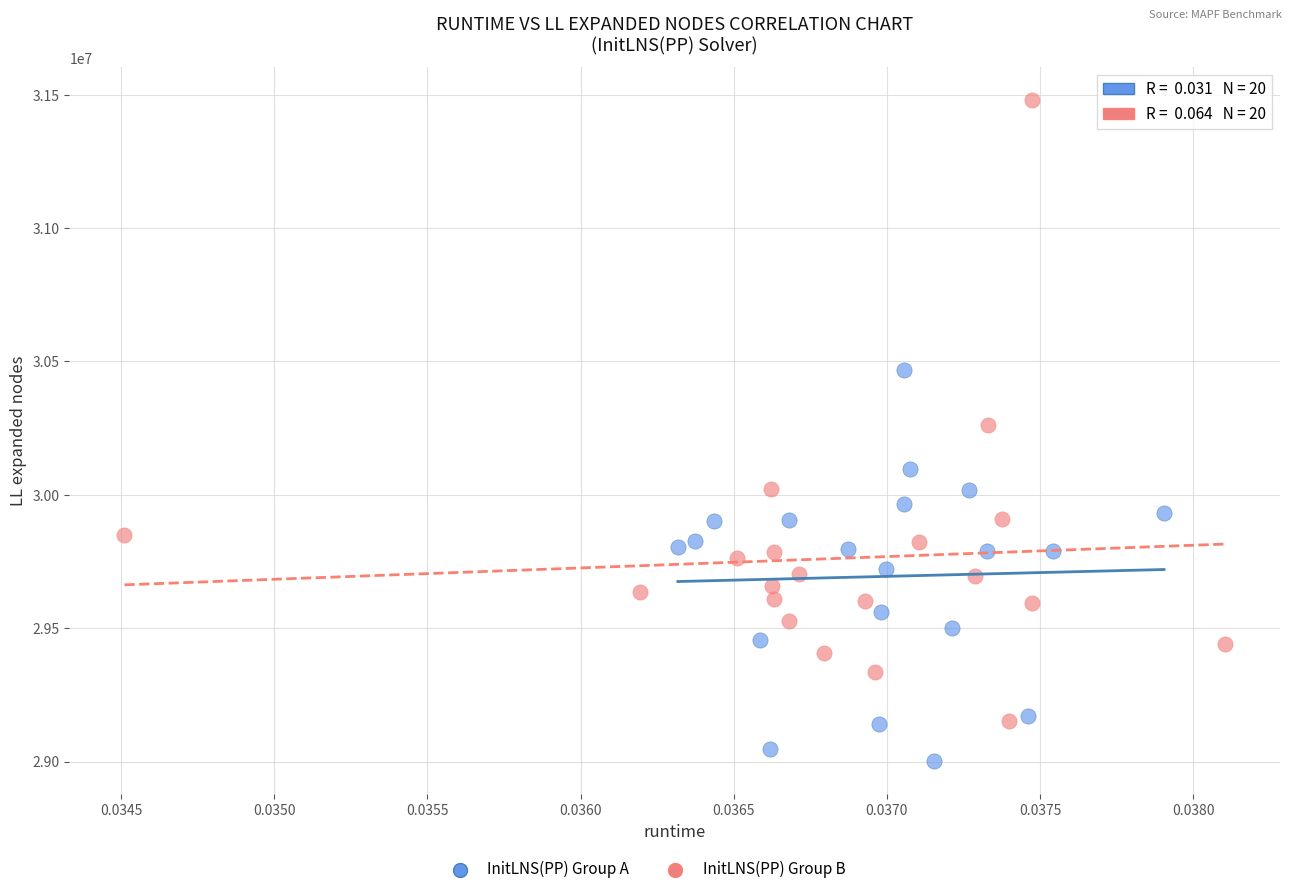

Which series contains the lowest Y value?

InitLNS(PP) Group A